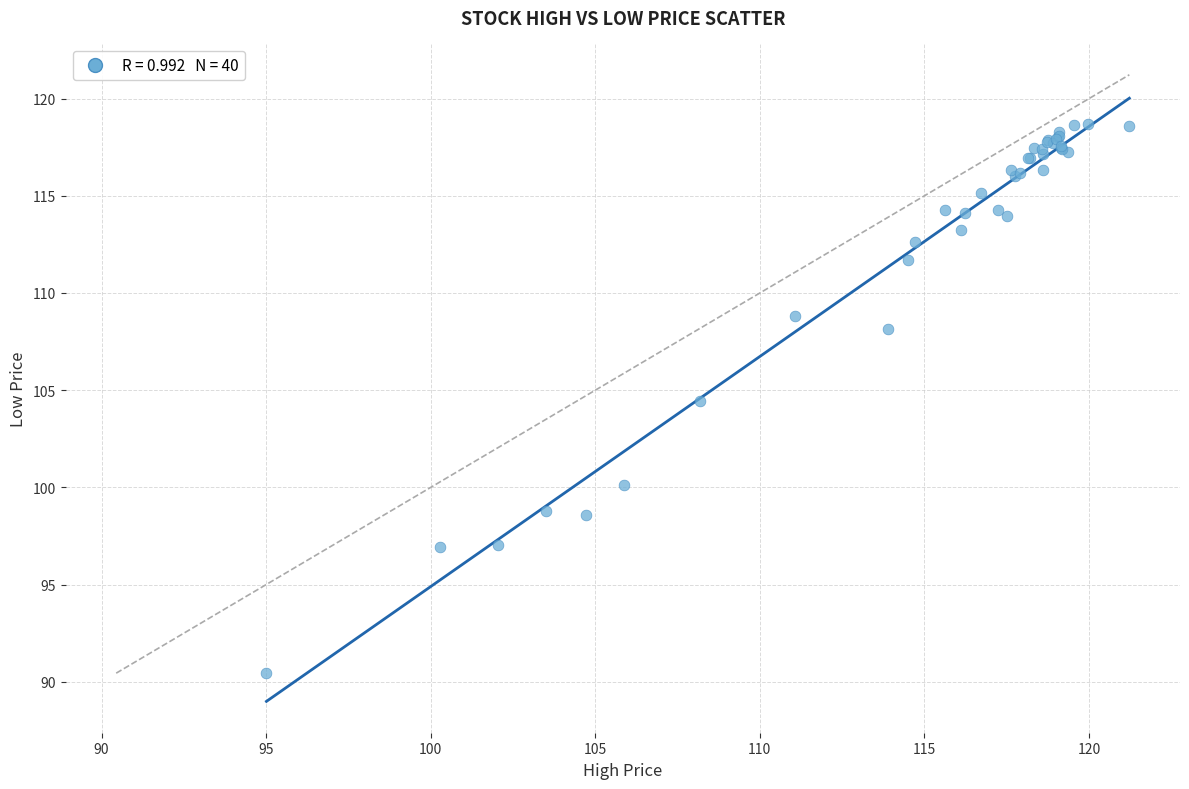

What Y value in the scatter plot is closest to 104?

104.5